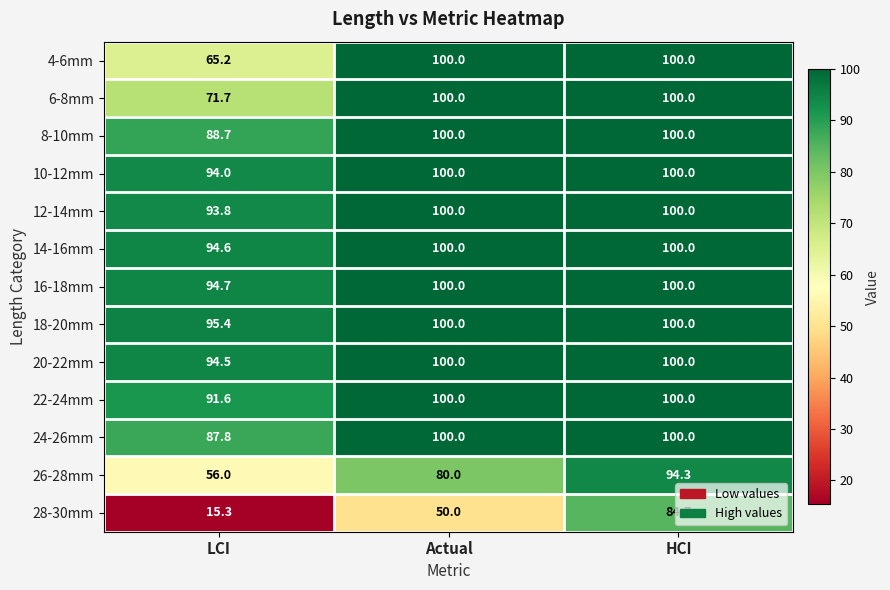

Which series changed the most between LCI and HCI?

28-30mm